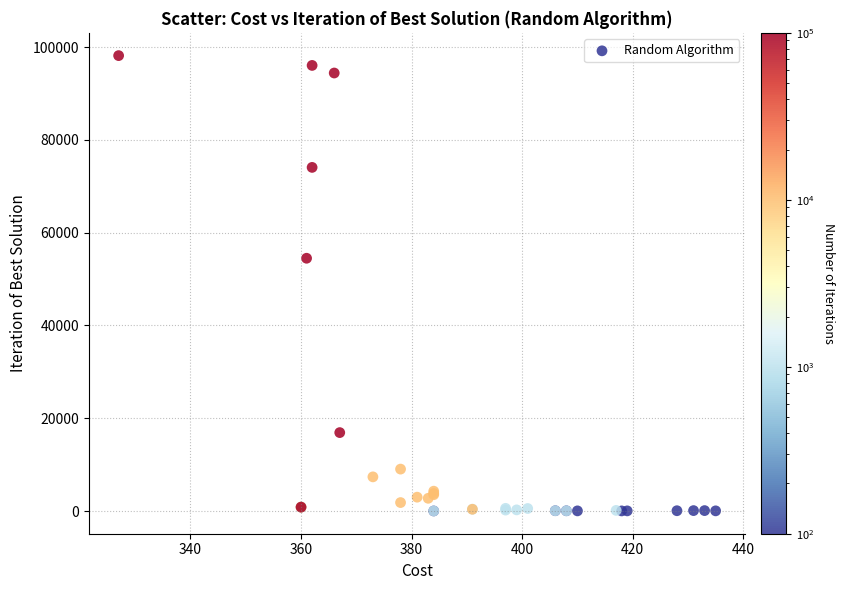

What Y value in the scatter plot is closest to 49098?

54496